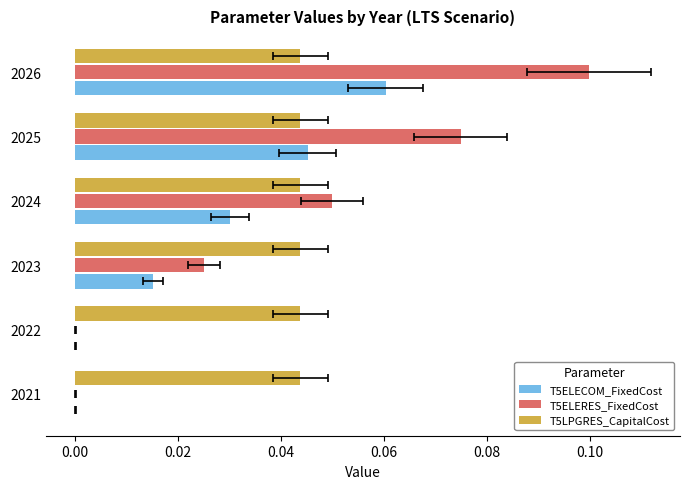

Which has a higher value, 2024 or 2025?

2025